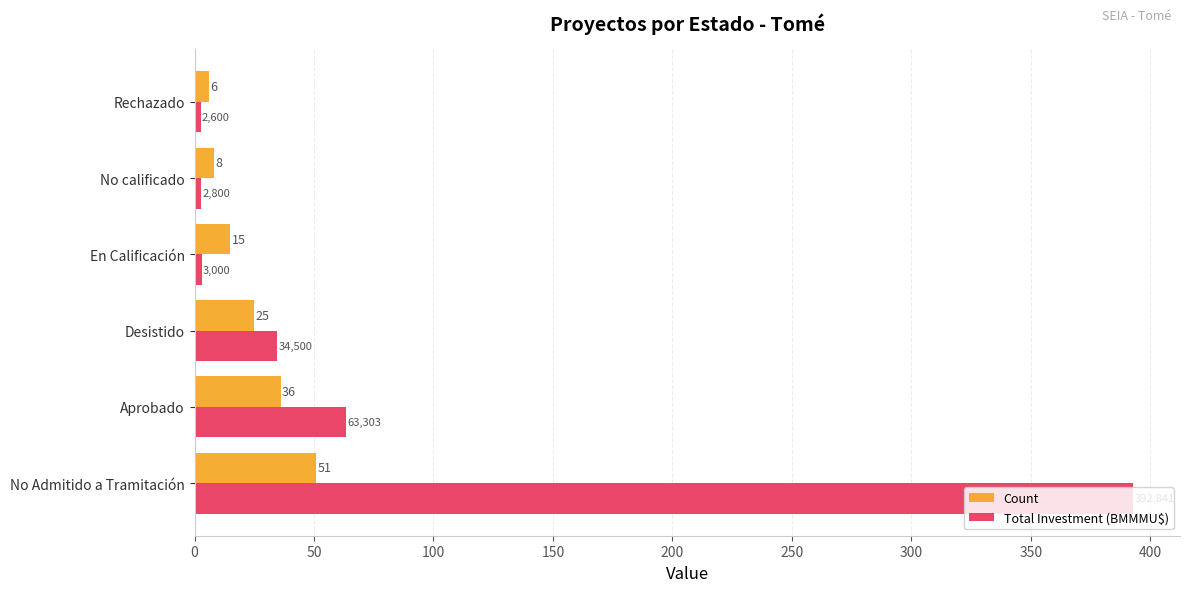

List the series in order of their peak value, highest first.

Total Investment (BMMMU$), Count